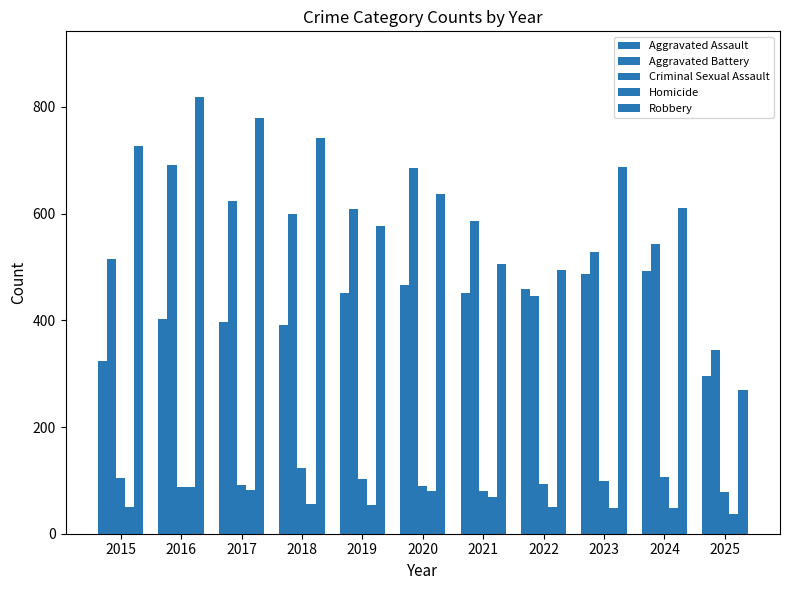

How many bars are there in each group?

5